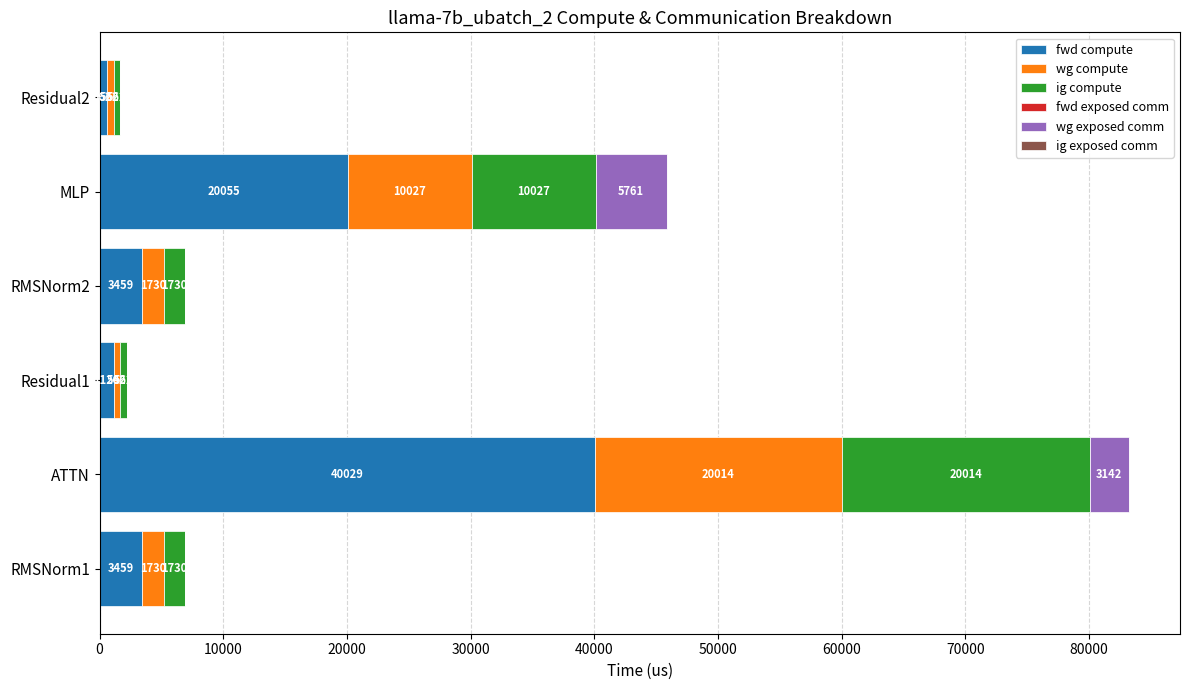

At which category is the sum across all series the highest?

ATTN